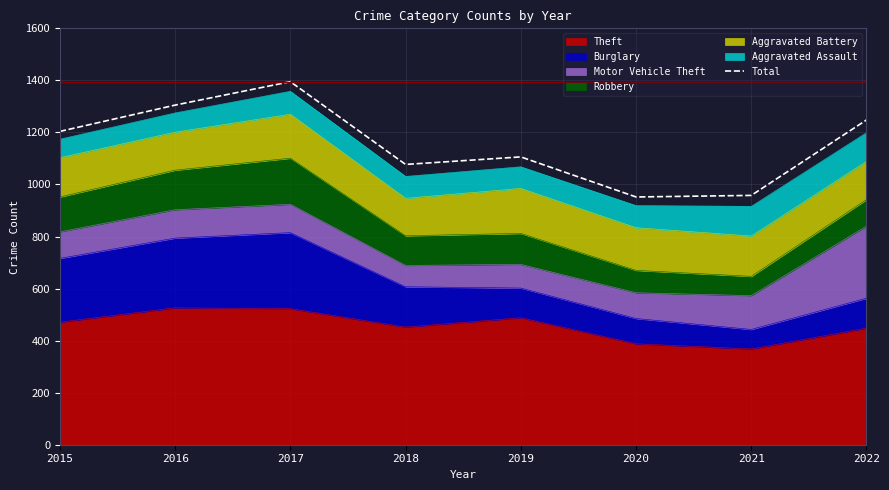

What is the value of the 4th point from the left?

1077